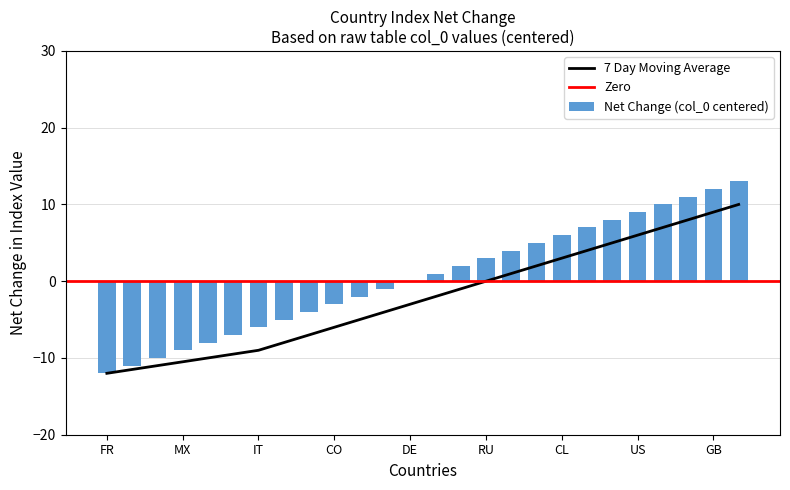

Reading left to right, list all the values displayed in this chart.

-12	-11	-10	-9	-8	-7	-6	-5	-4	-3	-2	-1	0	1	2	3	4	5	6	7	8	9	10	11	12	13